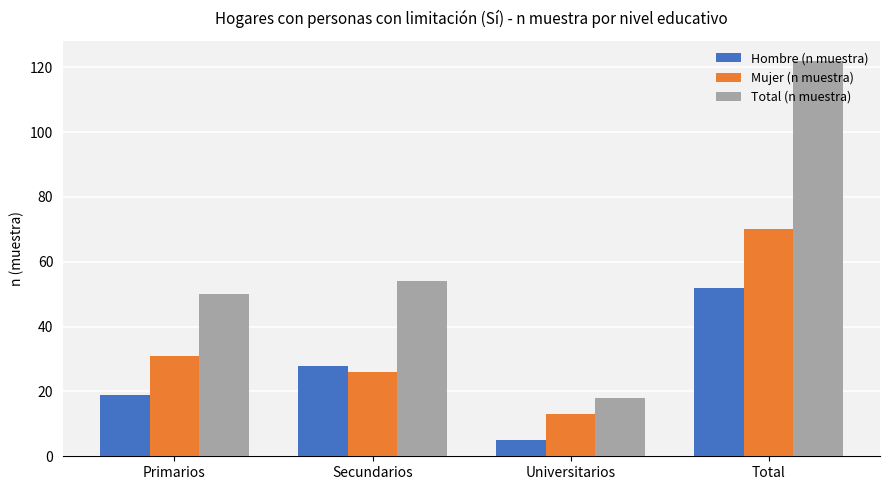

How many values in the Total (n muestra) series are below 54?

2